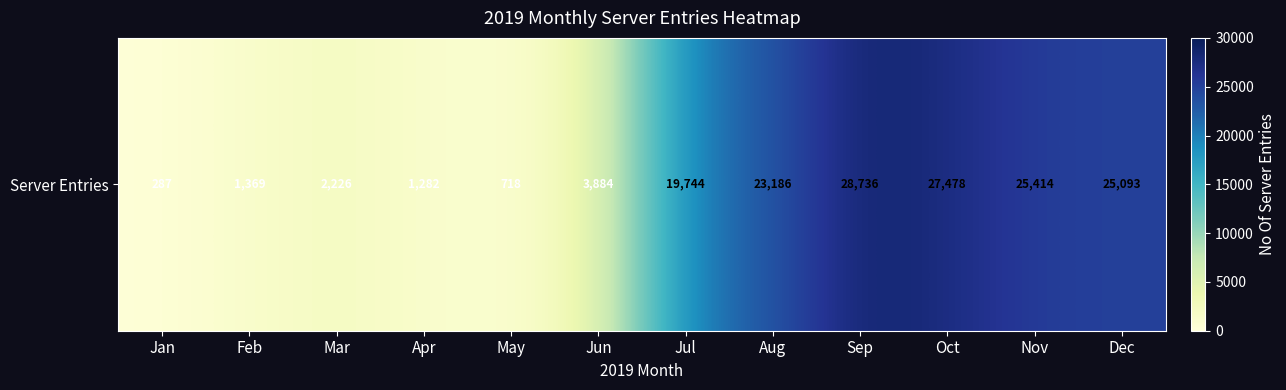

What is the maximum value shown in the chart?

28736